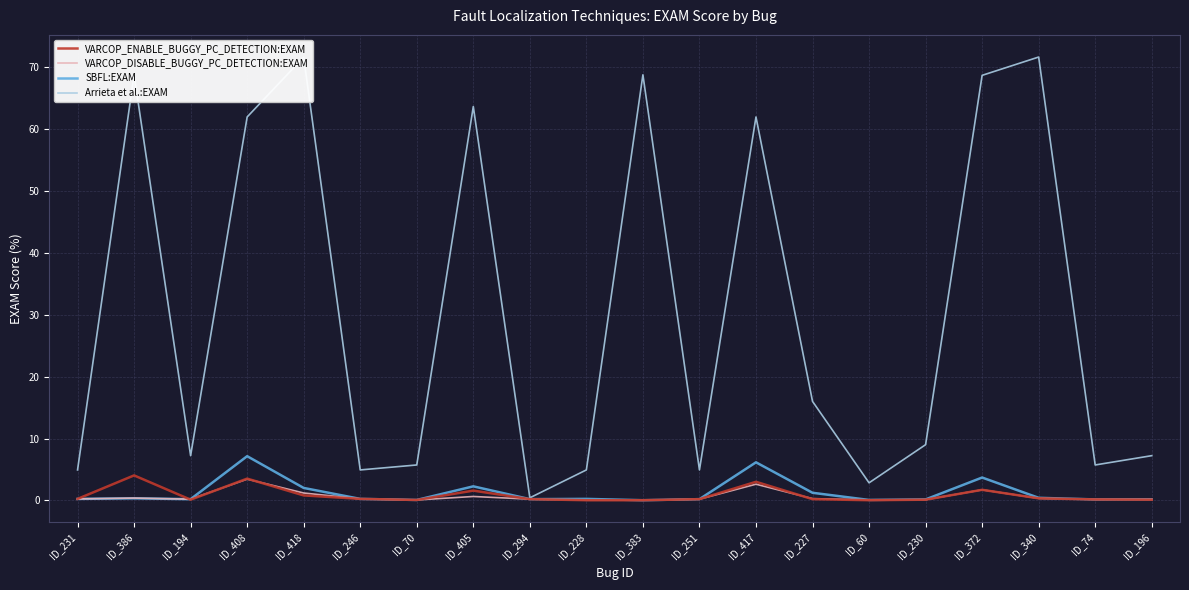

What is the sum of the VARCOP_ENABLE_BUGGY_PC_DETECTION:EXAM values at ID_230 and ID_196?

0.3